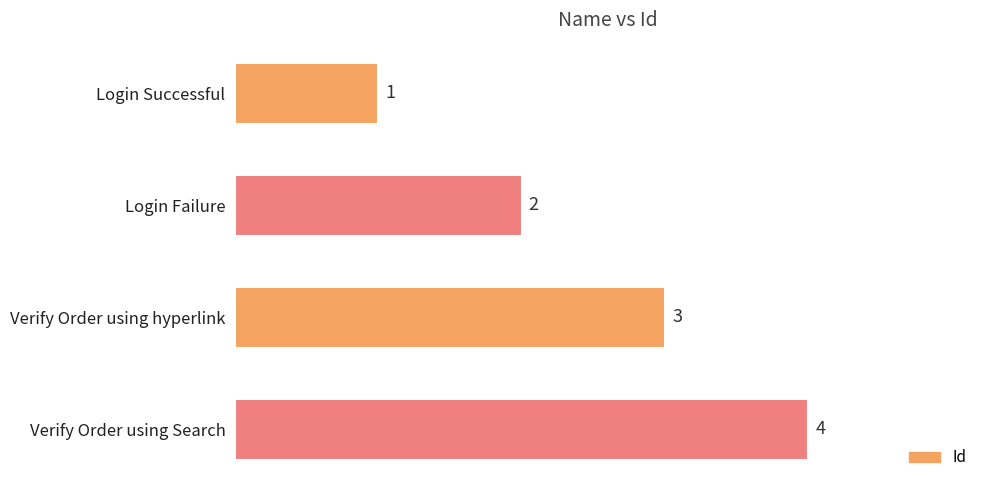

How many data points are less than 3?

2